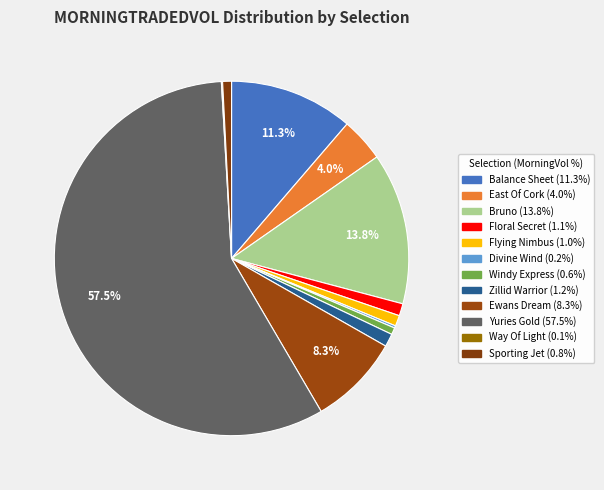

Is it true that Floral Secret is 13% of the pie?

False